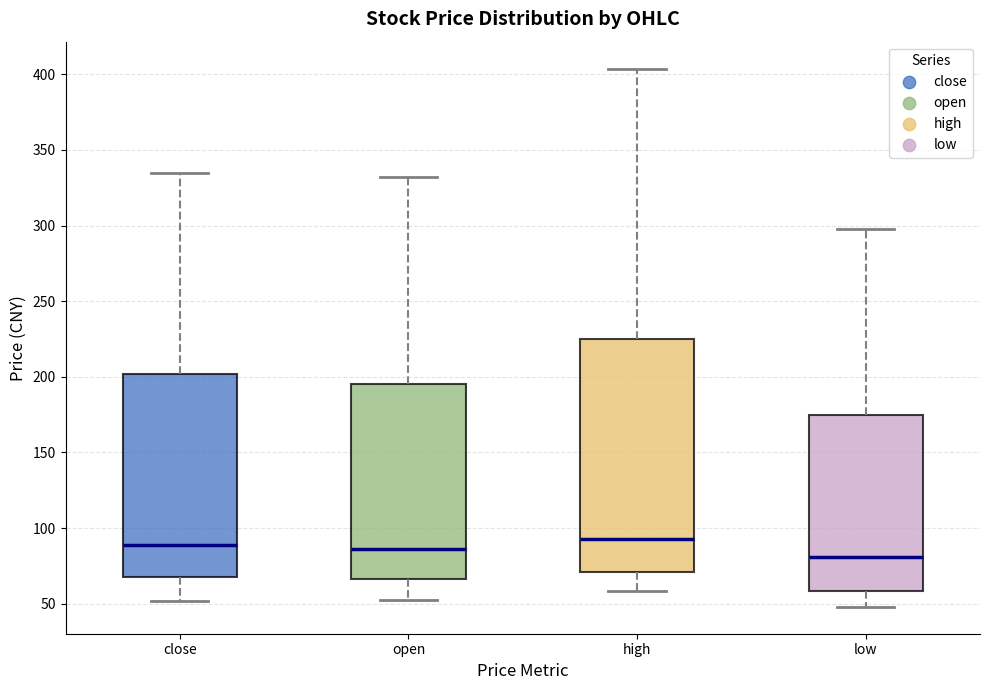

Reading left to right, transcribe this box plot: for each box, give where its median line is, the range the box spans, and where its two whiskers end, as read against the y-axis. The values are not printed on the chart, so give them approximately, as read against the axis.

close: median 90, box 70 to 200, whiskers 50 to 335
open: median 85, box 65 to 195, whiskers 50 to 330
high: median 95, box 70 to 225, whiskers 60 to 405
low: median 80, box 60 to 175, whiskers 50 to 300